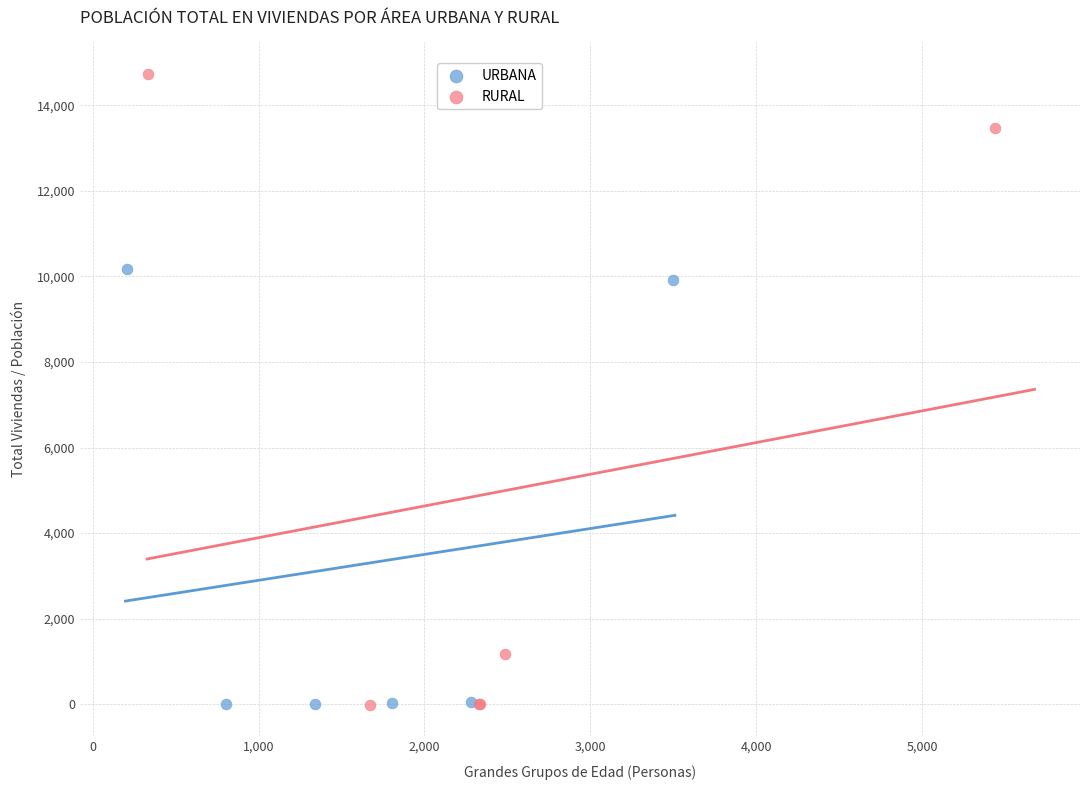

Which series has the widest spread of Y values?

RURAL